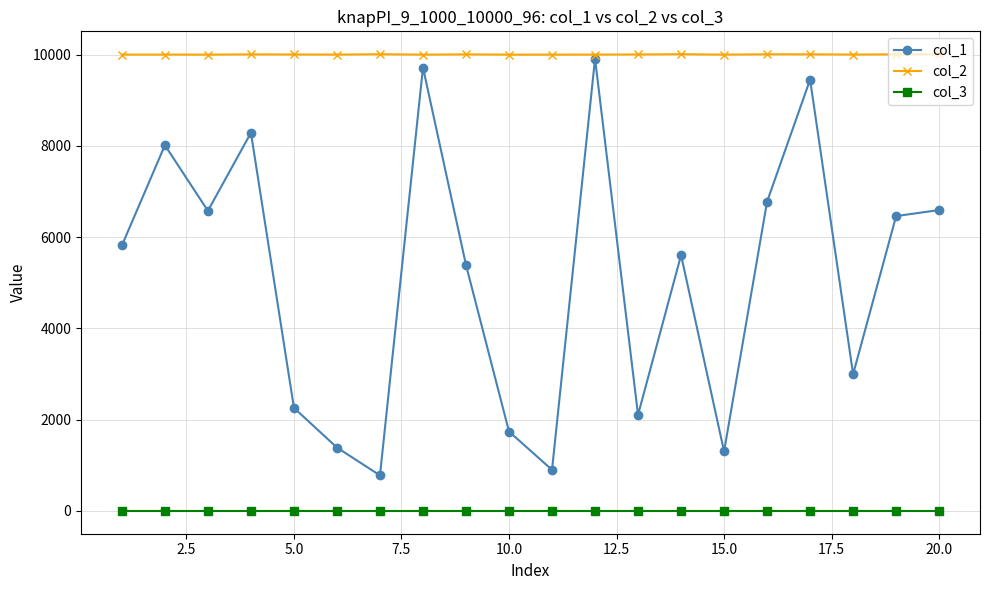

True or false: col_1 has more than 1 interior local peaks.

True